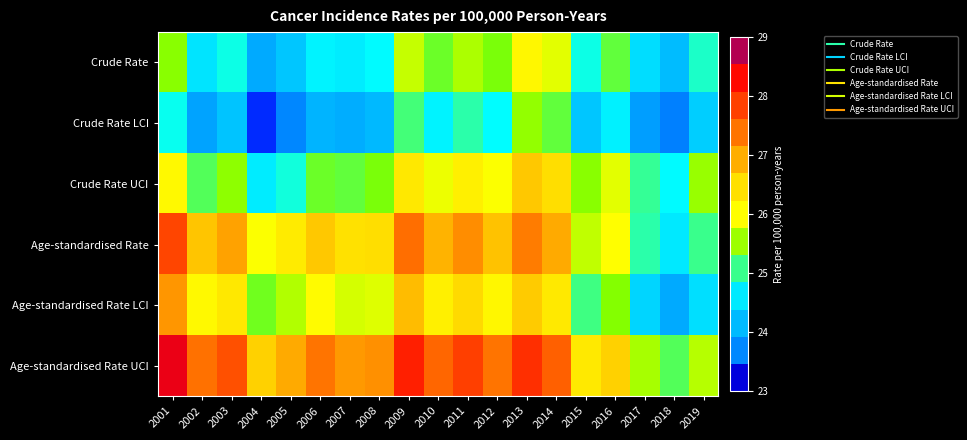

Reading left to right, extract all data points from this chart.

Crude Rate: 2001=25.4	2002=24.6	2003=24.9	2004=24.0	2005=24.3	2006=24.7	2007=24.6	2008=24.8	2009=25.7	2010=25.3	2011=25.6	2012=25.4	2013=26.1	2014=25.9	2015=24.9	2016=25.3	2017=24.5	2018=24.2	2019=24.9
Crude Rate LCI: 2001=24.8	2002=24.0	2003=24.3	2004=23.4	2005=23.7	2006=24.1	2007=24.0	2008=24.2	2009=25.1	2010=24.7	2011=25.0	2012=24.8	2013=25.5	2014=25.3	2015=24.3	2016=24.7	2017=23.9	2018=23.6	2019=24.4
Crude Rate UCI: 2001=26.1	2002=25.2	2003=25.5	2004=24.6	2005=24.9	2006=25.3	2007=25.2	2008=25.4	2009=26.3	2010=25.9	2011=26.2	2012=26.0	2013=26.7	2014=26.5	2015=25.5	2016=25.9	2017=25.1	2018=24.8	2019=25.5
Age-standardised Rate: 2001=27.8	2002=26.7	2003=27.0	2004=26.0	2005=26.3	2006=26.7	2007=26.4	2008=26.5	2009=27.4	2010=26.9	2011=27.2	2012=26.8	2013=27.3	2014=26.9	2015=25.7	2016=26.0	2017=25.0	2018=24.6	2019=25.1
Age-standardised Rate LCI: 2001=27.1	2002=26.1	2003=26.4	2004=25.3	2005=25.6	2006=26.1	2007=25.8	2008=25.9	2009=26.8	2010=26.2	2011=26.5	2012=26.1	2013=26.7	2014=26.3	2015=25.1	2016=25.4	2017=24.4	2018=24.0	2019=24.5
Age-standardised Rate UCI: 2001=28.5	2002=27.4	2003=27.7	2004=26.6	2005=27.0	2006=27.4	2007=27.1	2008=27.1	2009=28.1	2010=27.5	2011=27.8	2012=27.4	2013=28.0	2014=27.6	2015=26.3	2016=26.6	2017=25.6	2018=25.2	2019=25.7